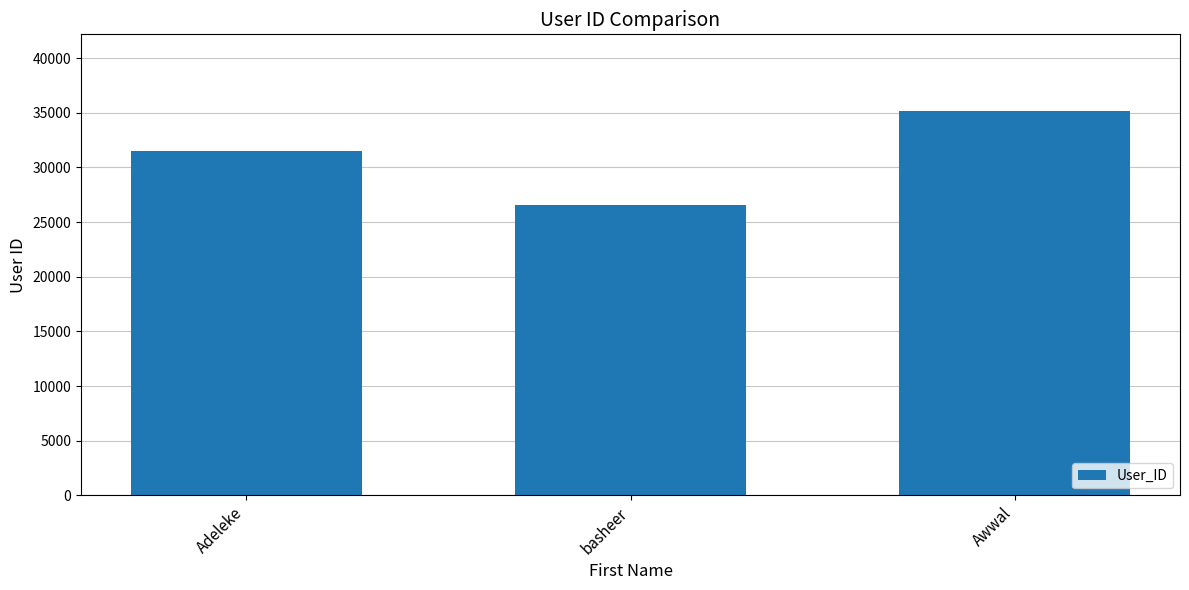

At which category does the chart reach its peak across all series?

Awwal